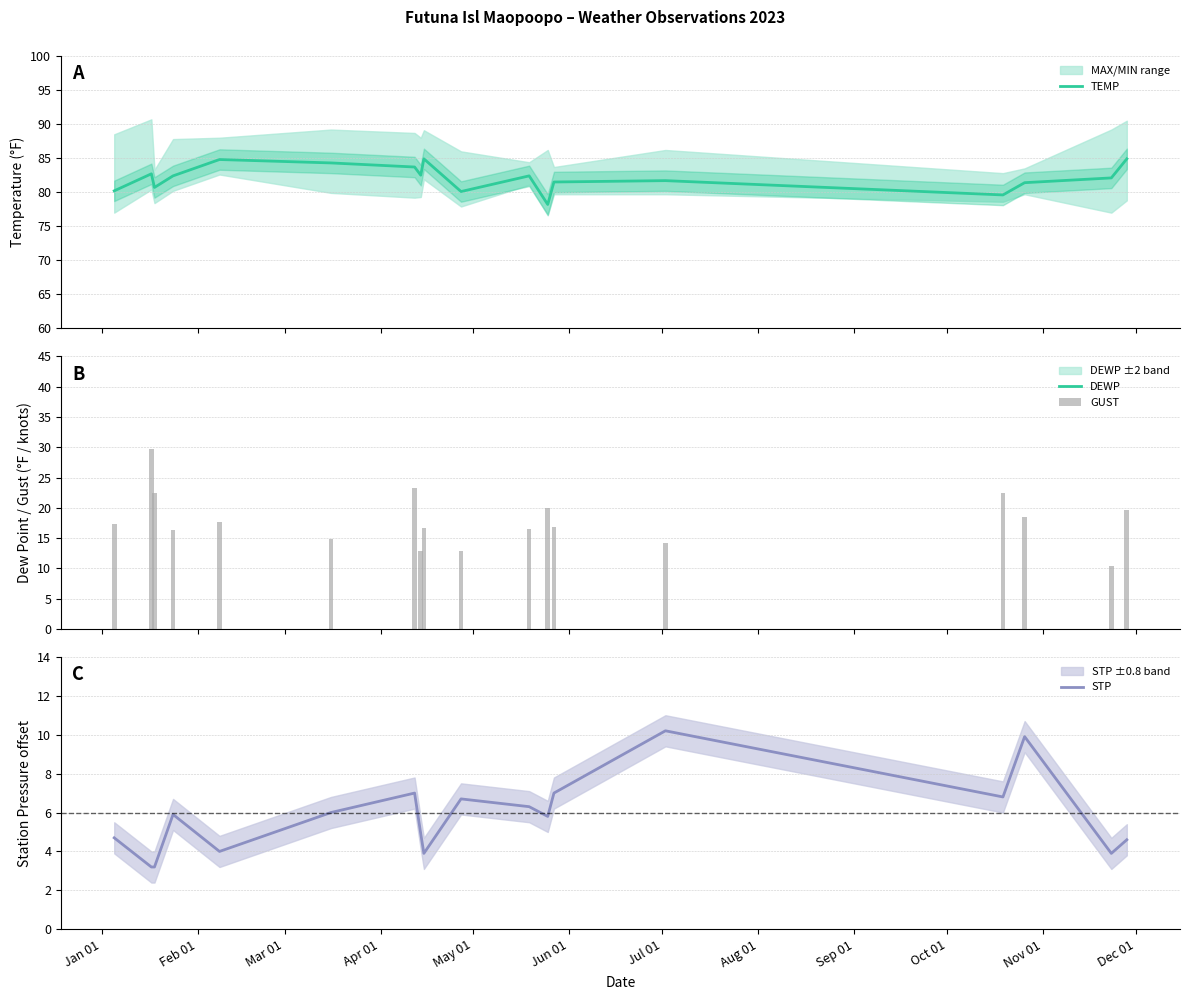

What is the highest value of the TEMP series?

84.9